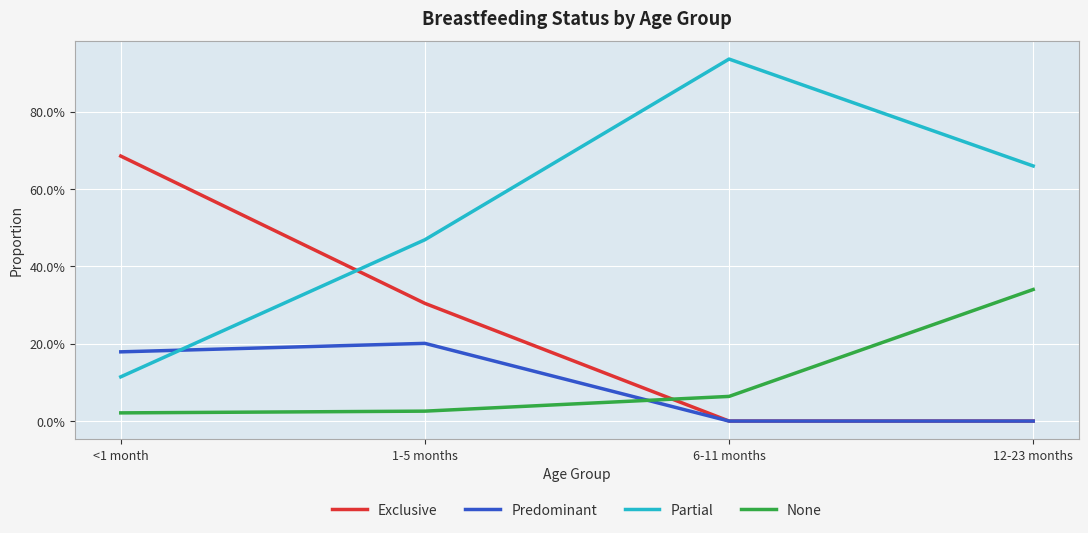

What is the average value of the None series?

0.1